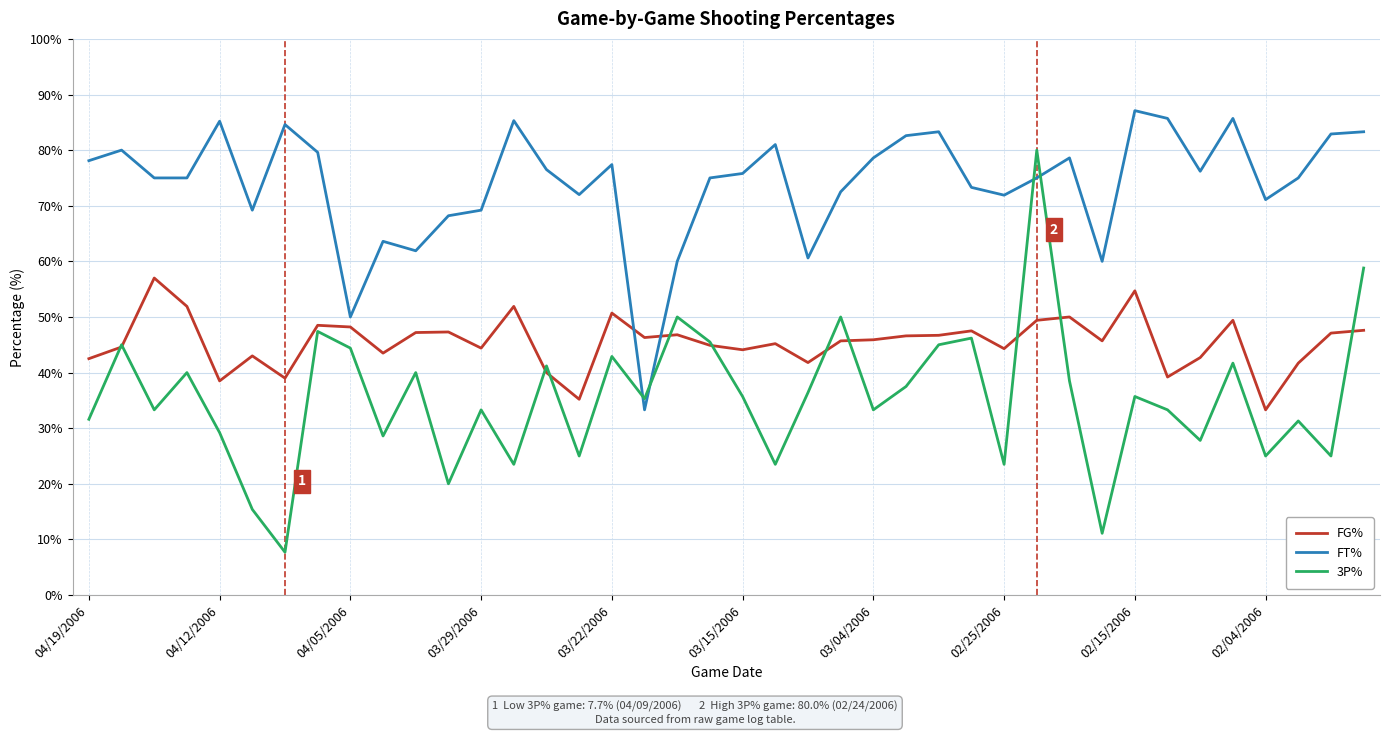

True or false: FG% has more than 2 points higher than both neighbors.

True